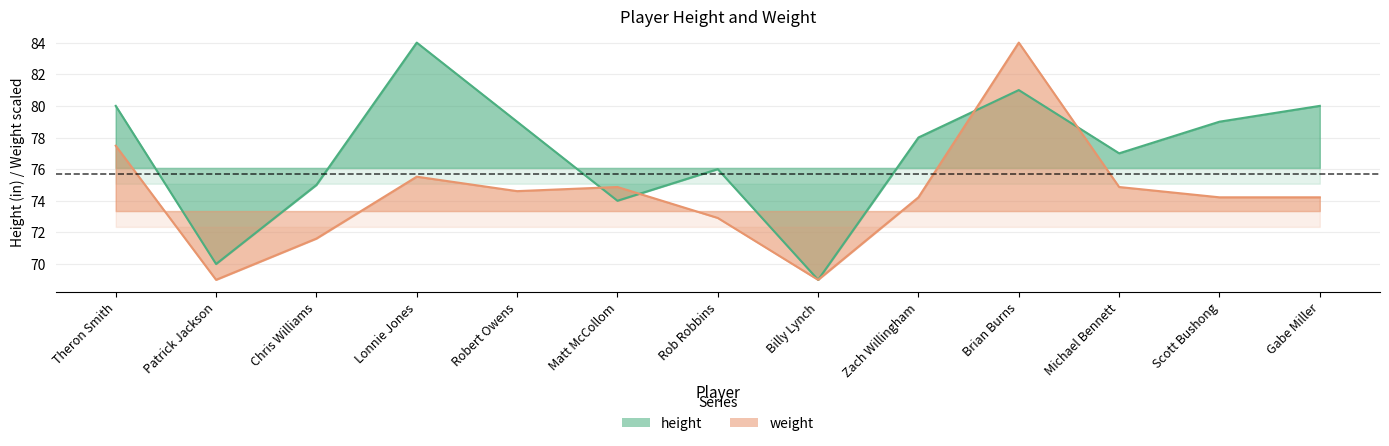

How many lines are shown in the chart?

2